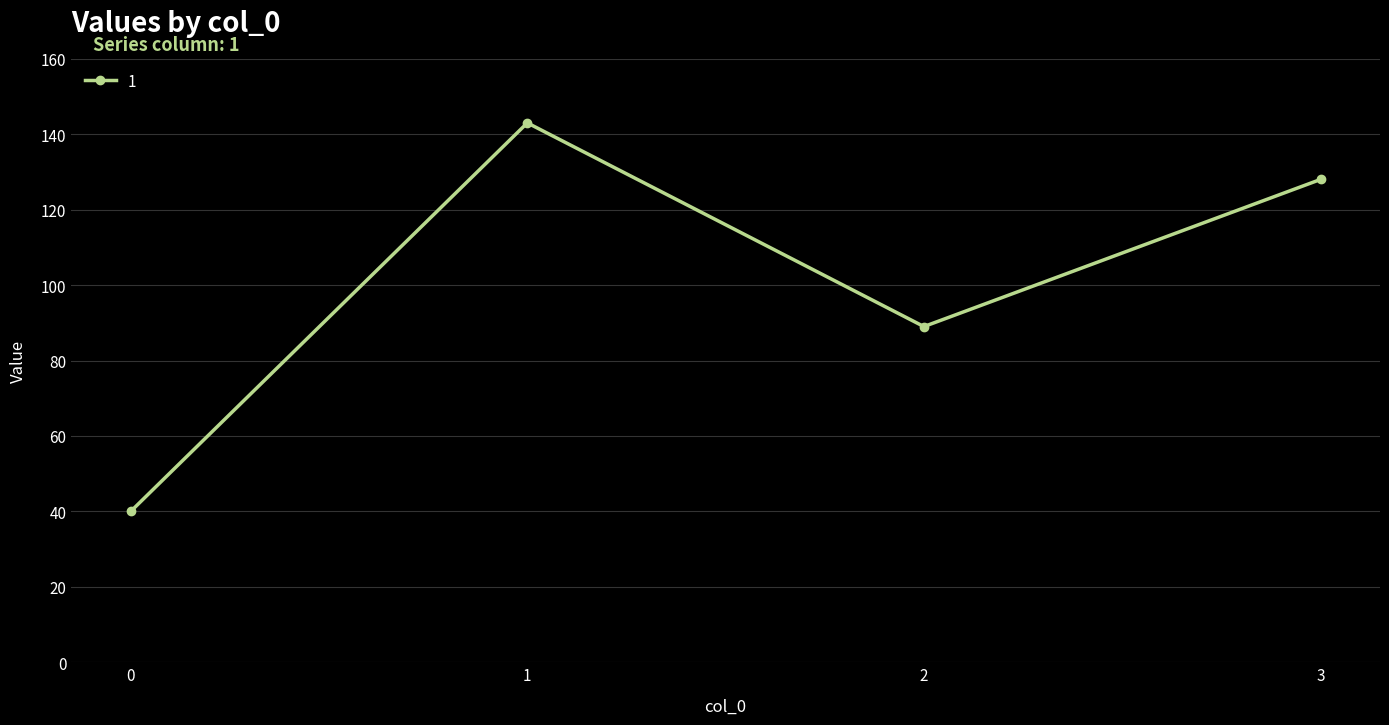

Reading right to left, list all the values displayed in this chart.

3=128	2=89	1=143	0=40